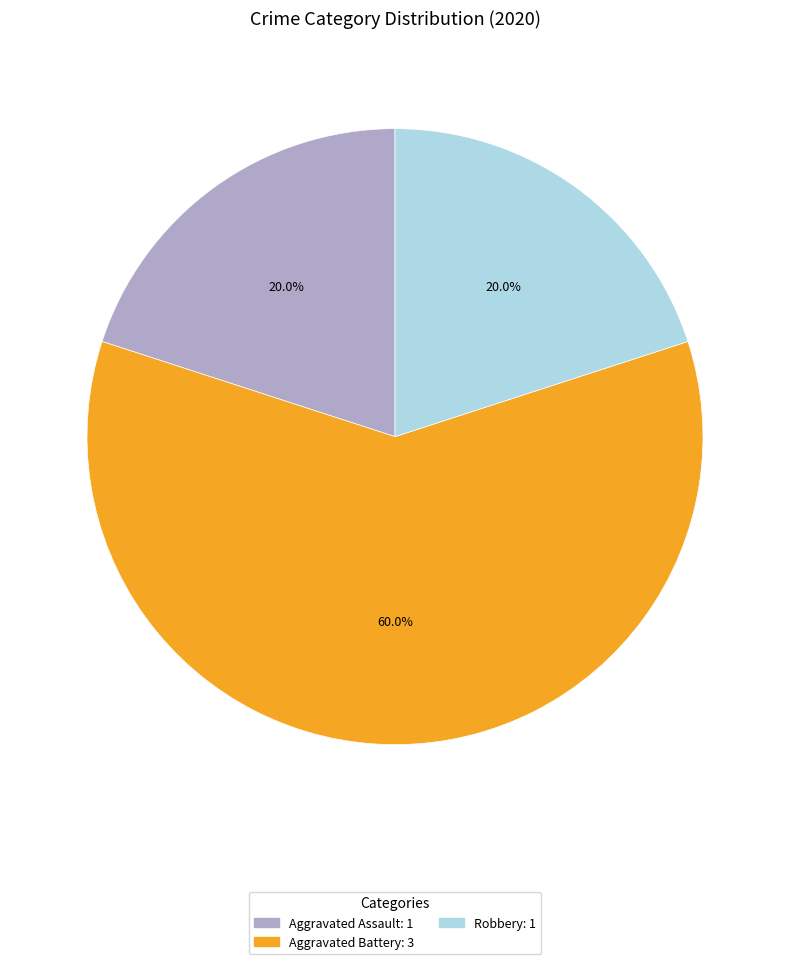

Does Aggravated Assault represent more than half of the total?

No